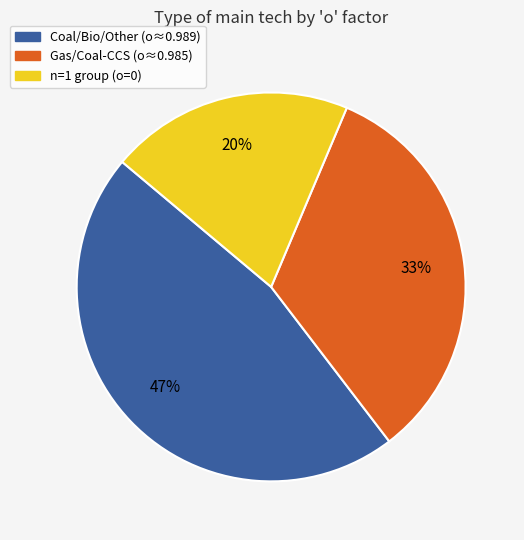

Count the number of slices in the pie.

3